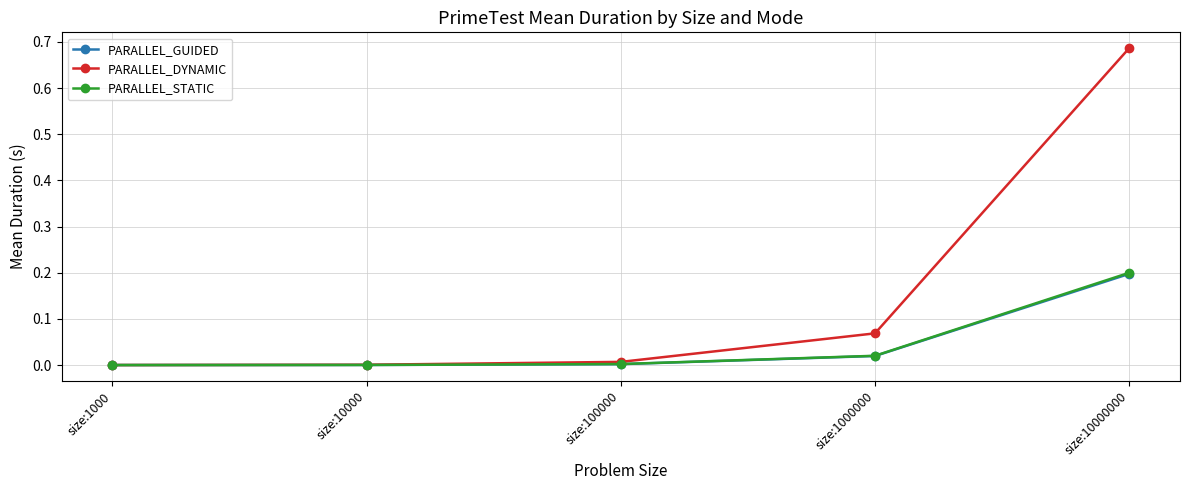

Is this an area chart (filled region under the line)?

No